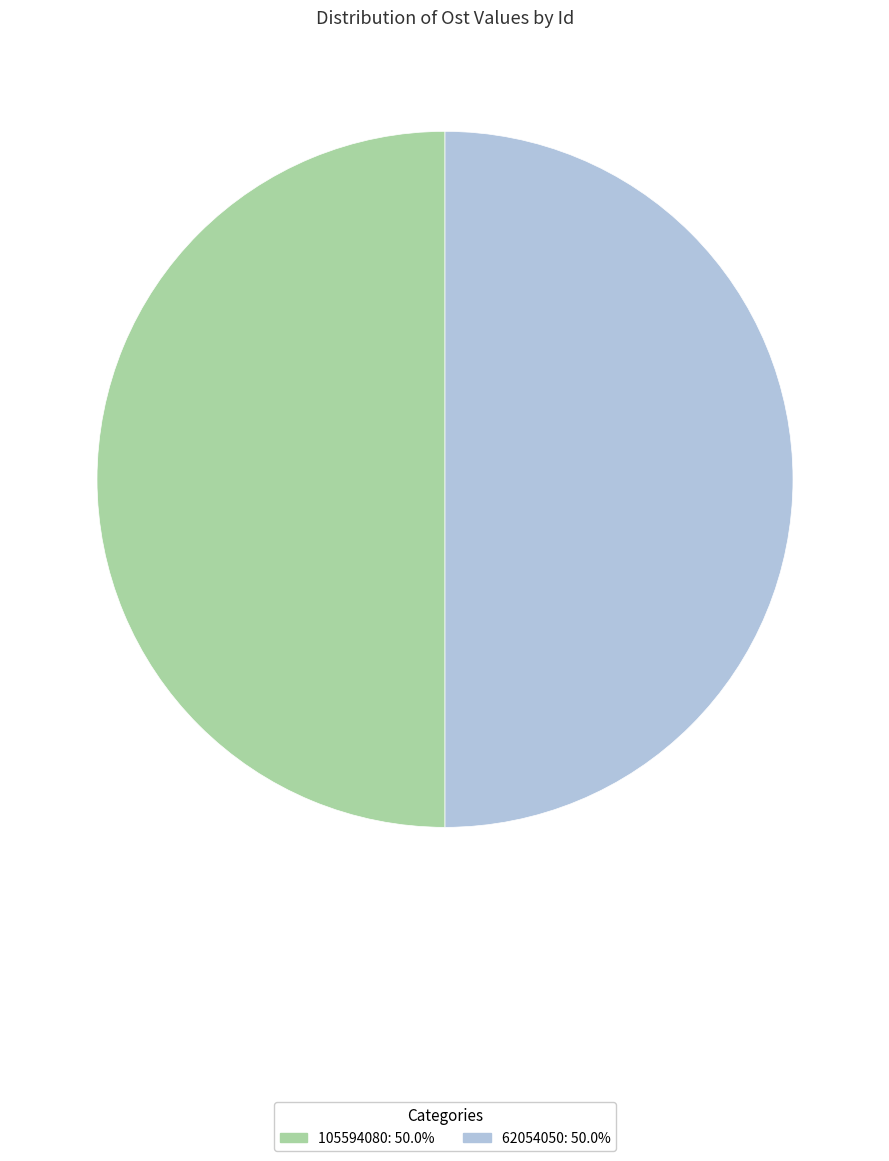

Is the sum of 62054050 and 105594080 greater than half?

Yes